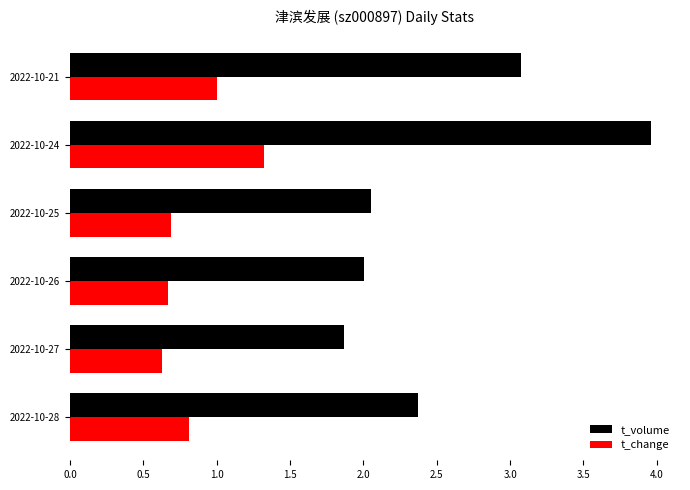

What is the maximum value shown in the chart?

4.0